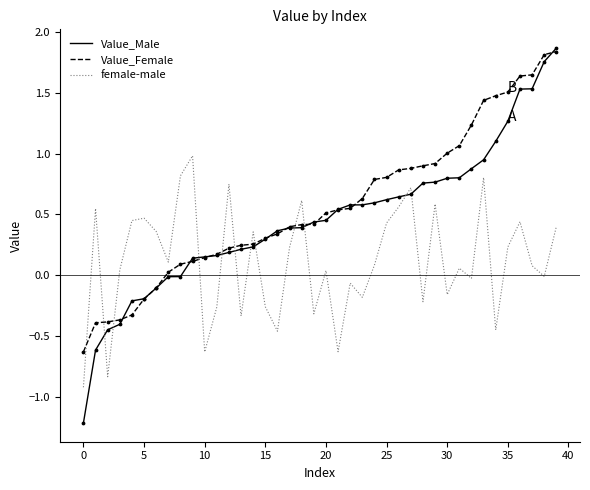

True or false: female-male and Value_Male intersect in this chart.

True